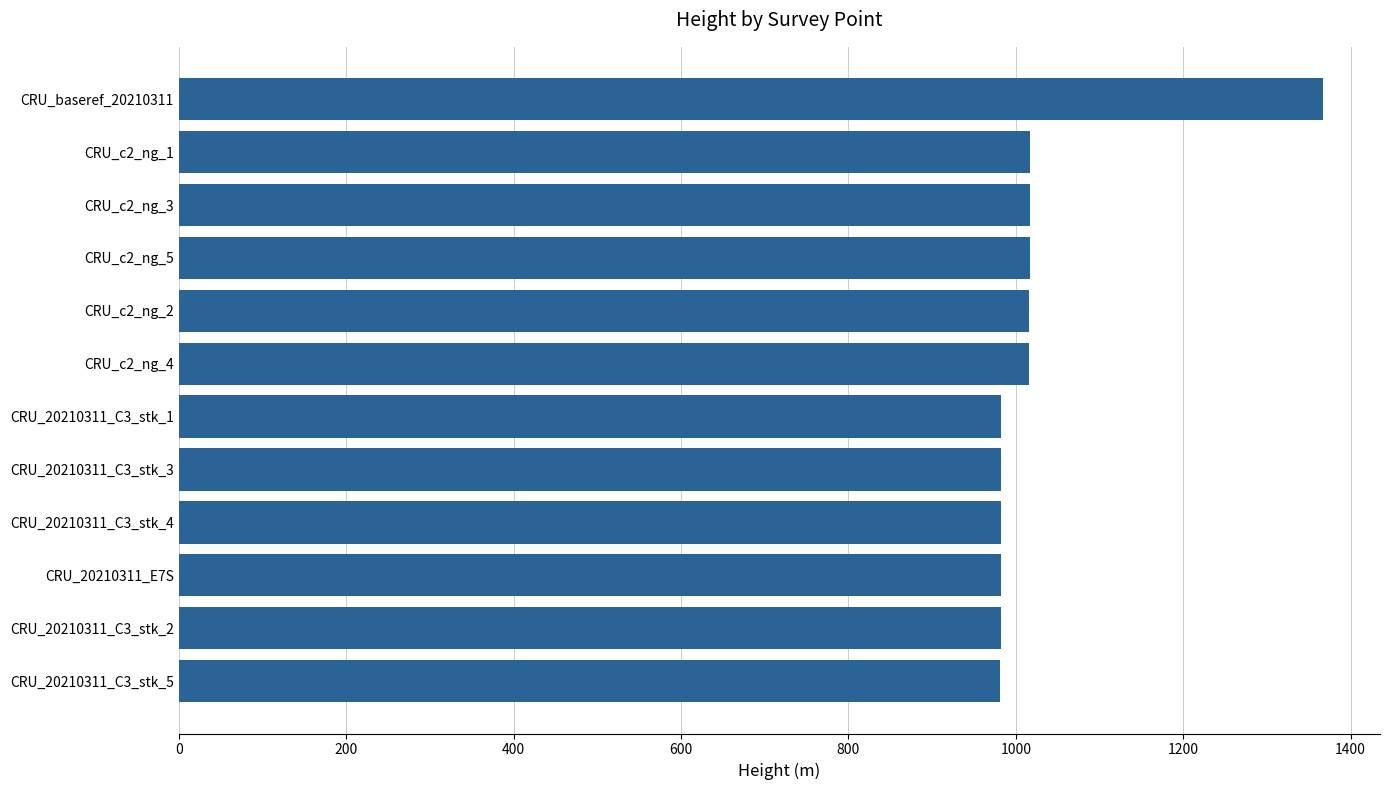

What is the smallest value displayed?

981.3